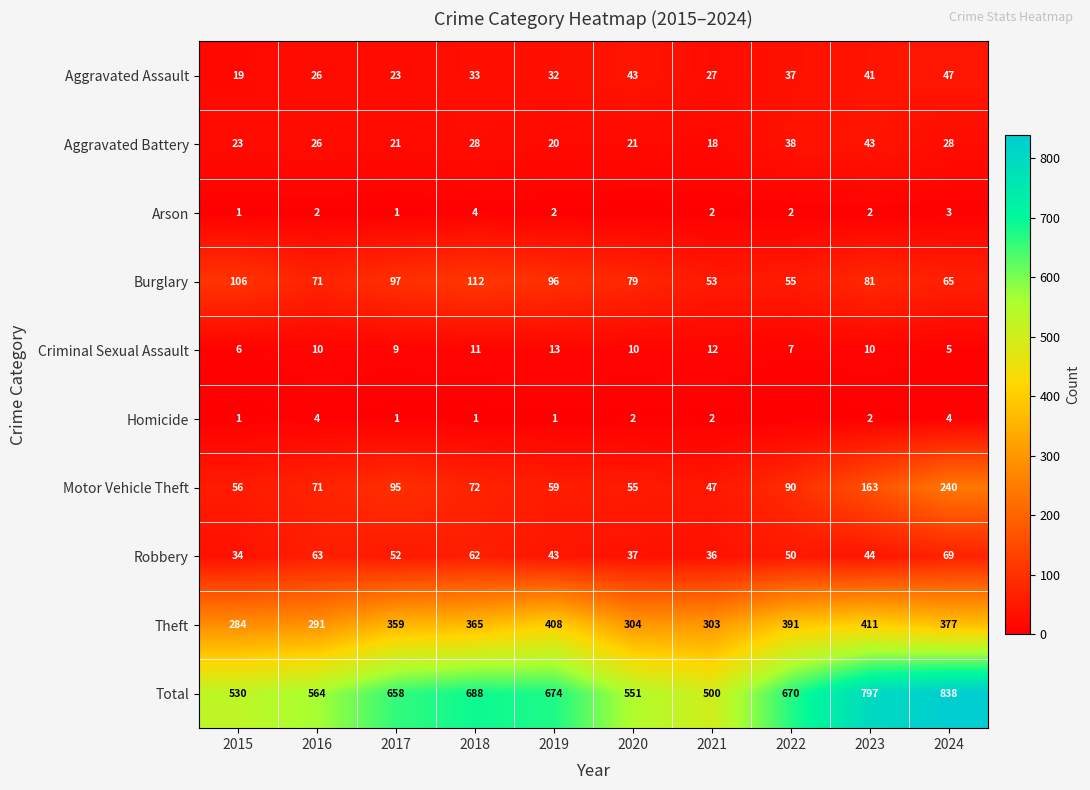

At which category is the sum across all series the highest?

2024